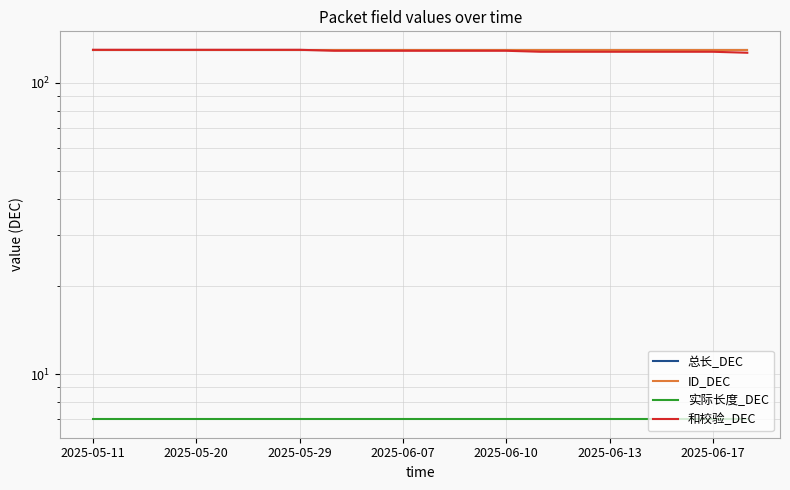

How many lines are shown in the chart?

4